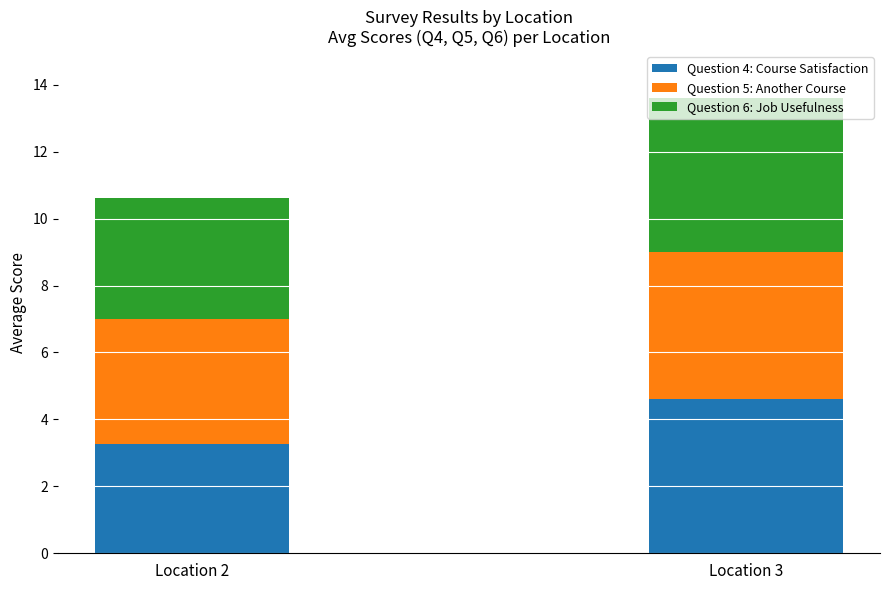

What is the total value across all series at Location 2?

10.6